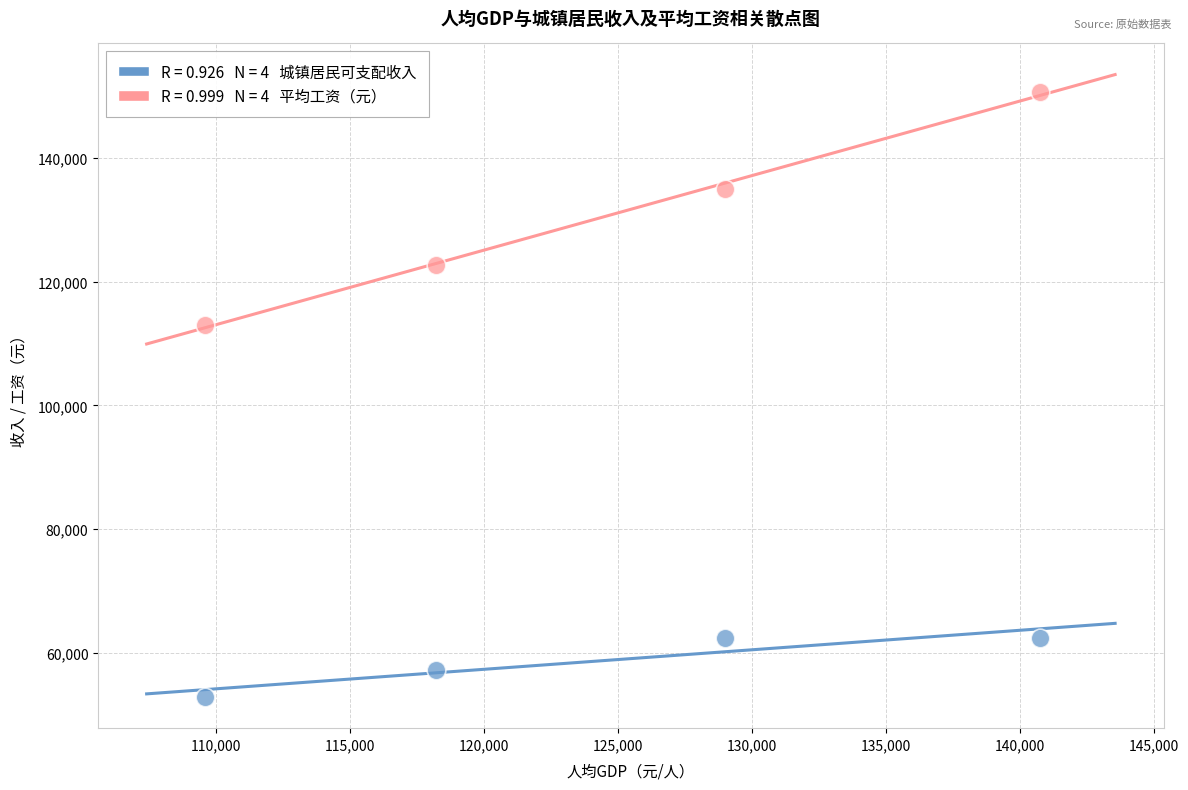

Across all series, what Y value is closest to 101803?

113073